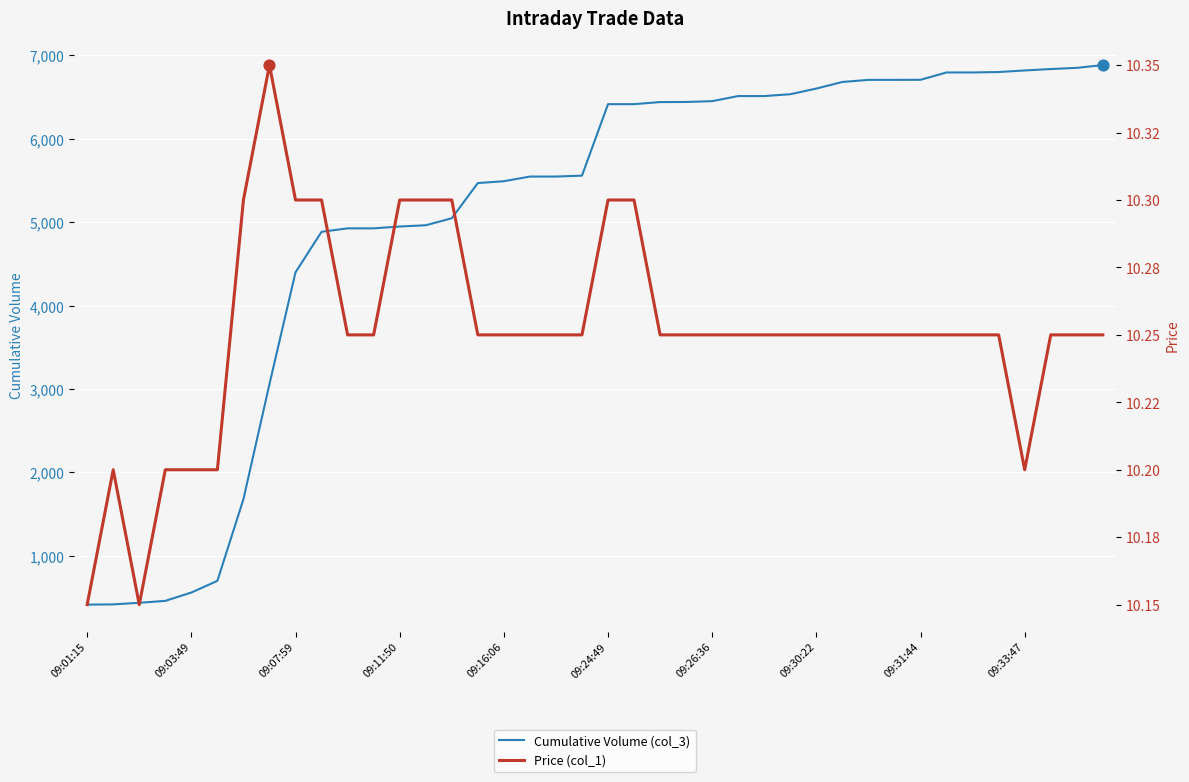

At how many categories does at least one series exceed 5165?

25